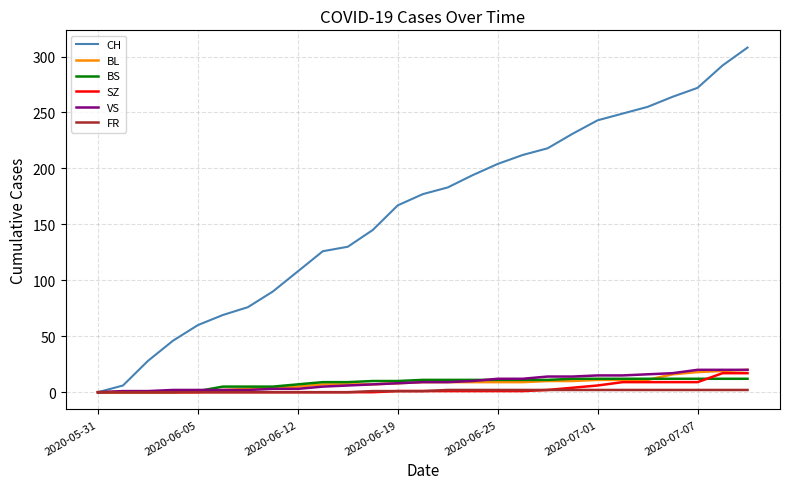

Which series has the largest total across all categories?

CH